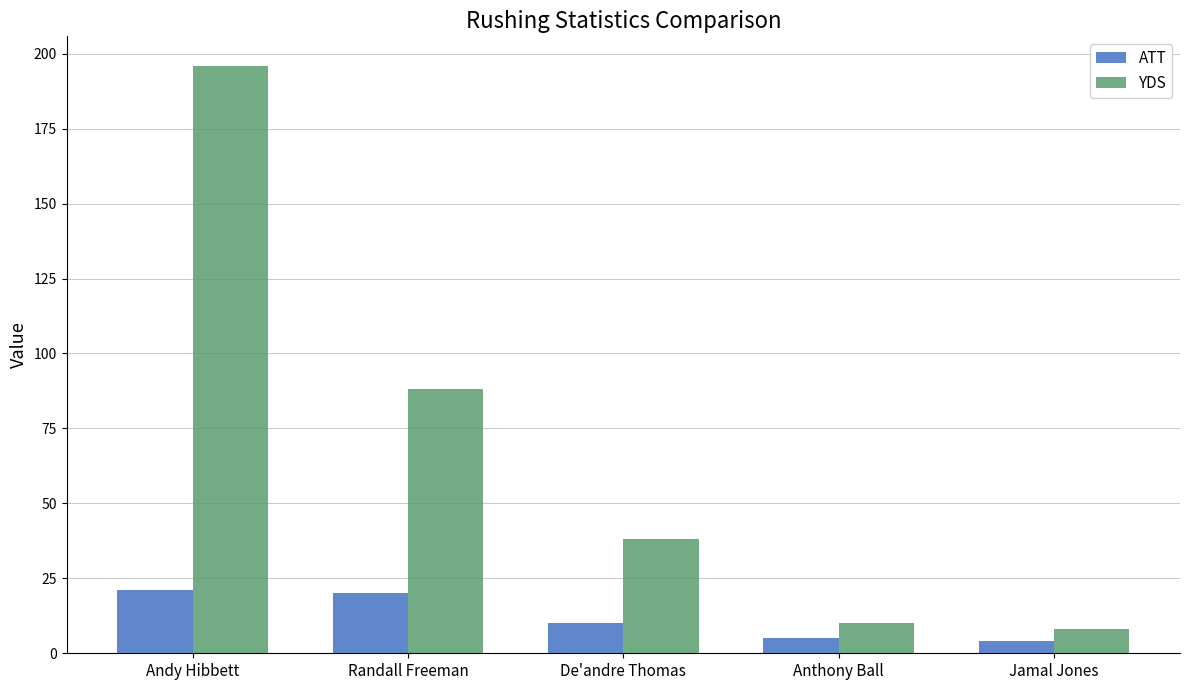

Reading left to right, list all the values displayed in this chart.

ATT: 21	20	10	5	4
YDS: 196	88	38	10	8